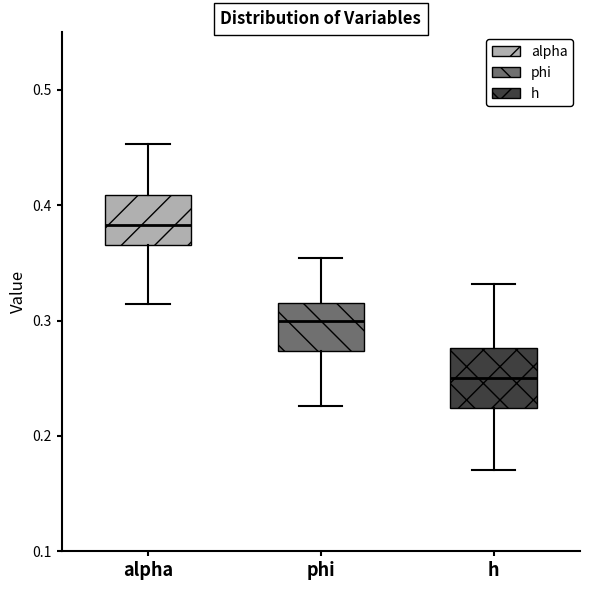

Reading left to right, transcribe this box plot: for each box, give where its median line is, the range the box spans, and where its two whiskers end, as read against the y-axis. The values are not printed on the chart, so give them approximately, as read against the axis.

alpha: median 0.38, box 0.37 to 0.41, whiskers 0.31 to 0.45
phi: median 0.30, box 0.27 to 0.32, whiskers 0.23 to 0.35
h: median 0.25, box 0.22 to 0.28, whiskers 0.17 to 0.33